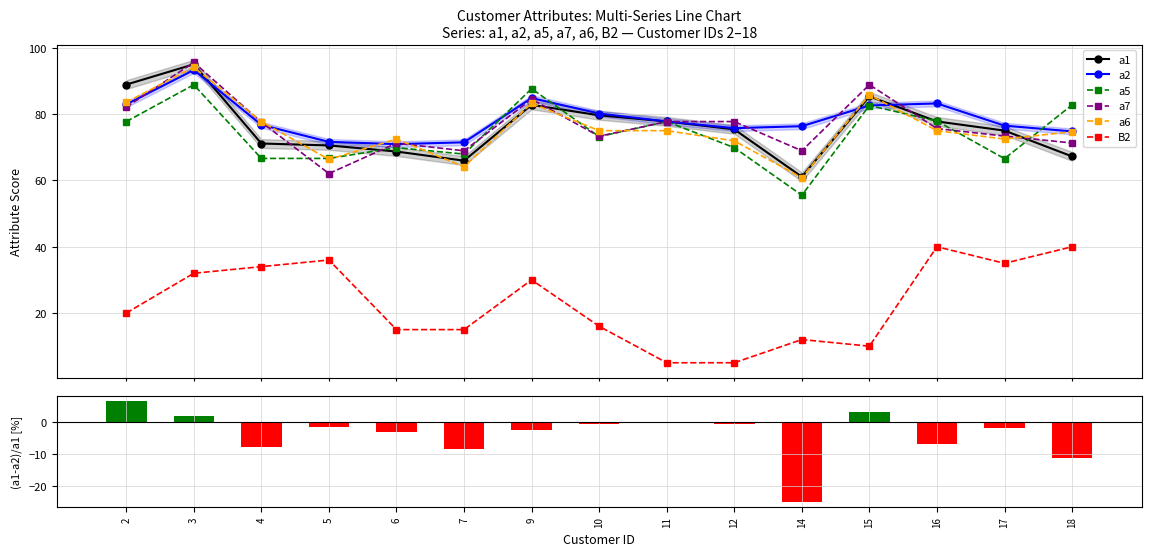

How many series are shown in this chart?

6